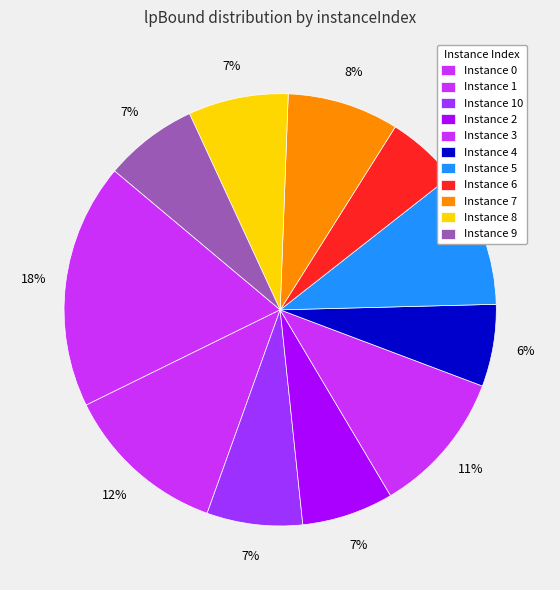

How many segments does this pie chart have?

11